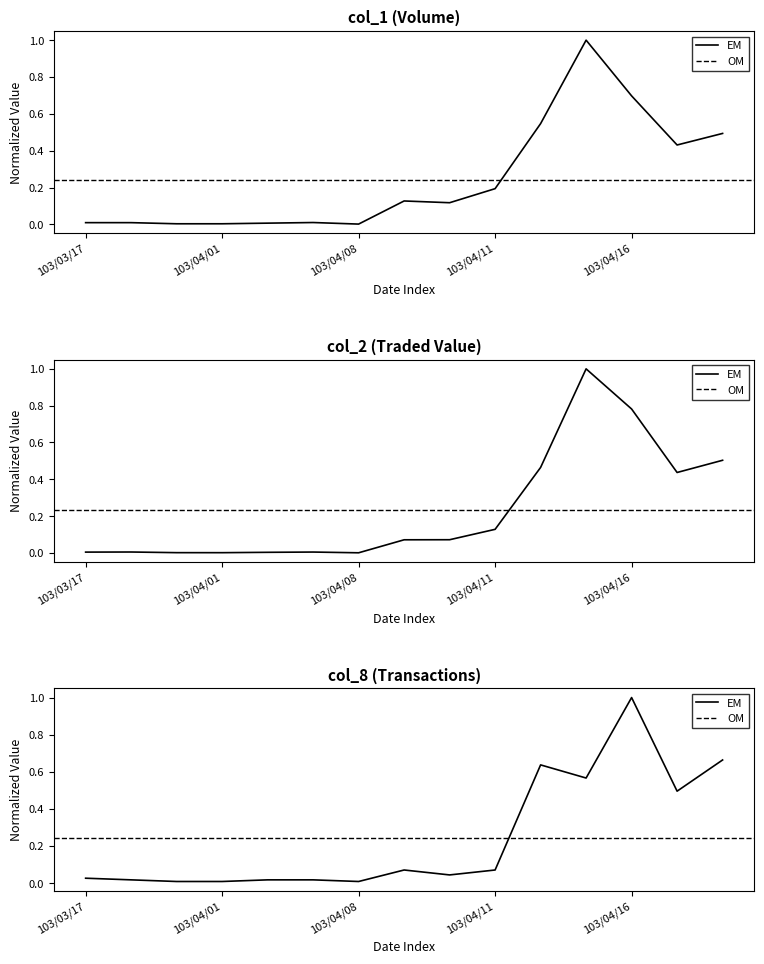

Which category has the lowest value across all series?

103/04/08